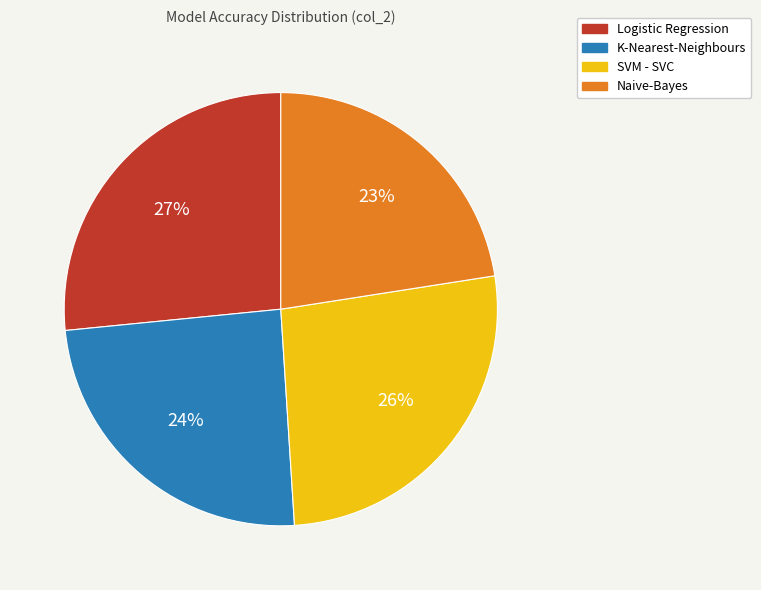

Does any single category account for the majority?

No